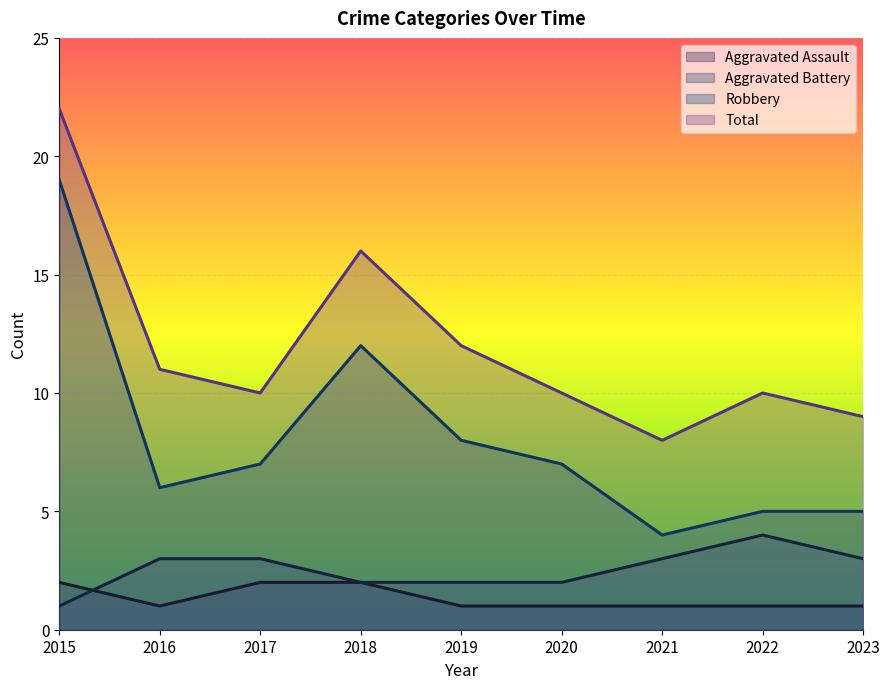

At which category is the sum across all series the highest?

2015